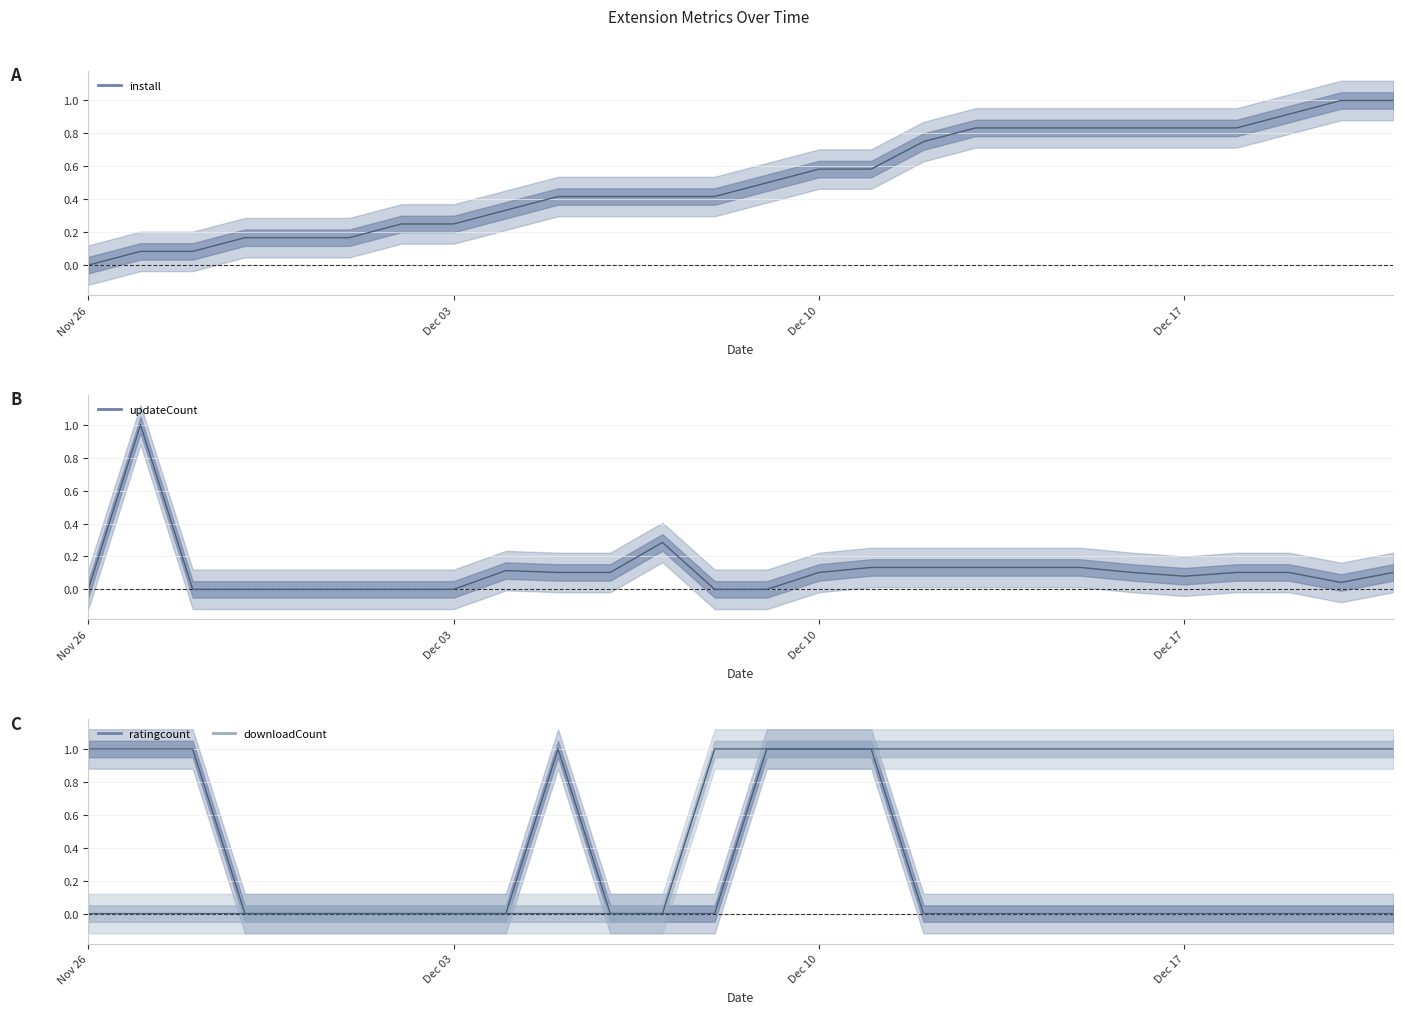

What are all the series names shown in the legend?

install, updateCount, ratingcount, downloadCount